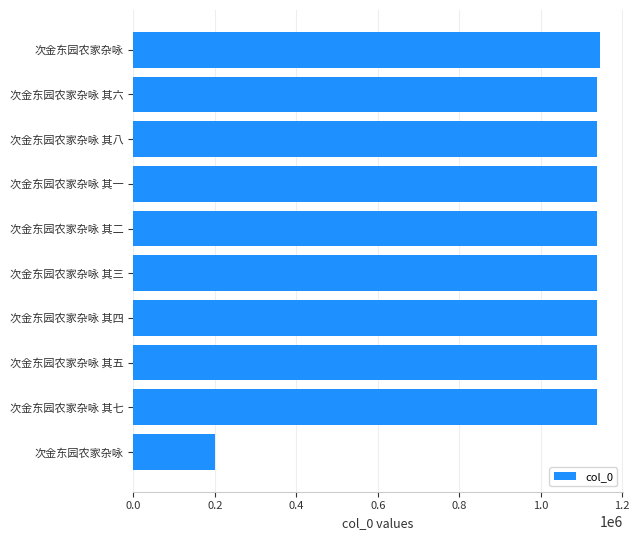

Count the number of categories in the chart.

10